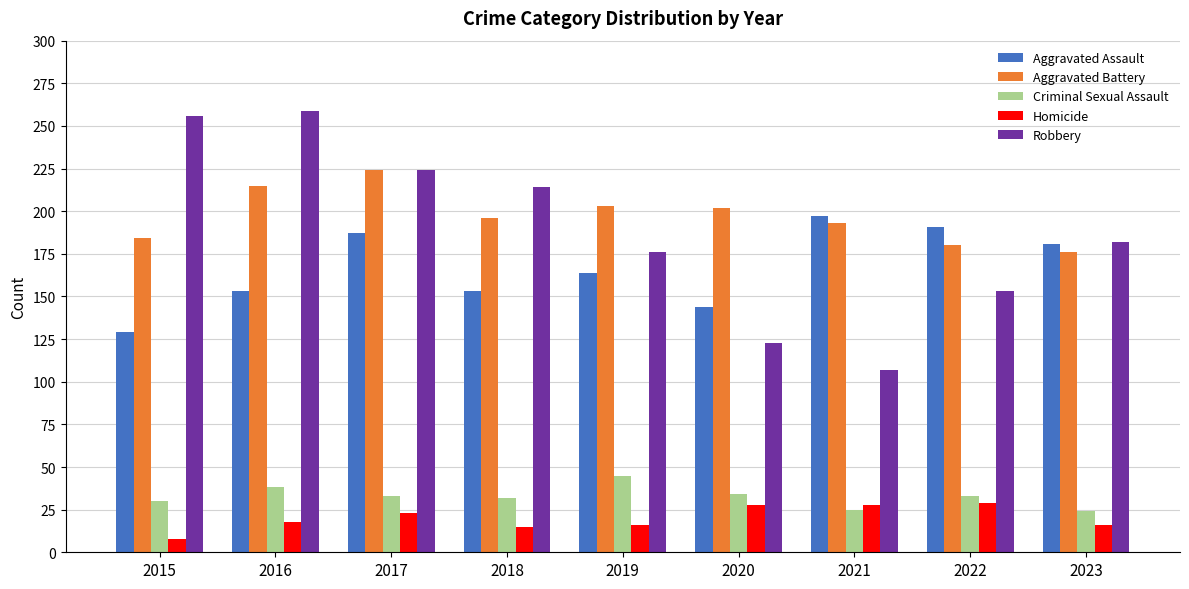

Rank the series by their maximum value, from lowest to highest.

Homicide, Criminal Sexual Assault, Aggravated Assault, Aggravated Battery, Robbery